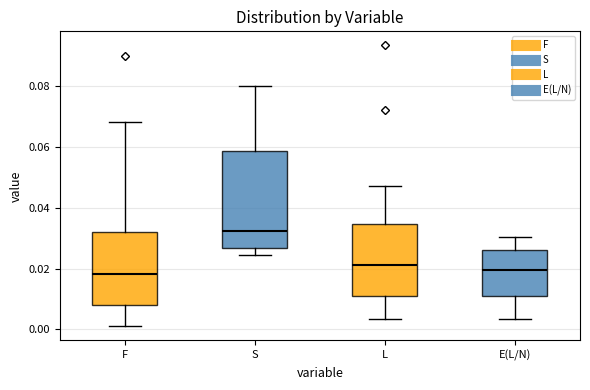

Reading left to right, read every box against the y-axis: the position of its median line, the range the box covers, and the ends of its whiskers. The values are not printed on the chart, so give them approximately, as read against the axis.

F: median 0.018, box 0.008 to 0.032, whiskers 0.002 to 0.068
S: median 0.032, box 0.026 to 0.058, whiskers 0.024 to 0.080
L: median 0.022, box 0.010 to 0.034, whiskers 0.004 to 0.048
E(L/N): median 0.020, box 0.010 to 0.026, whiskers 0.004 to 0.030